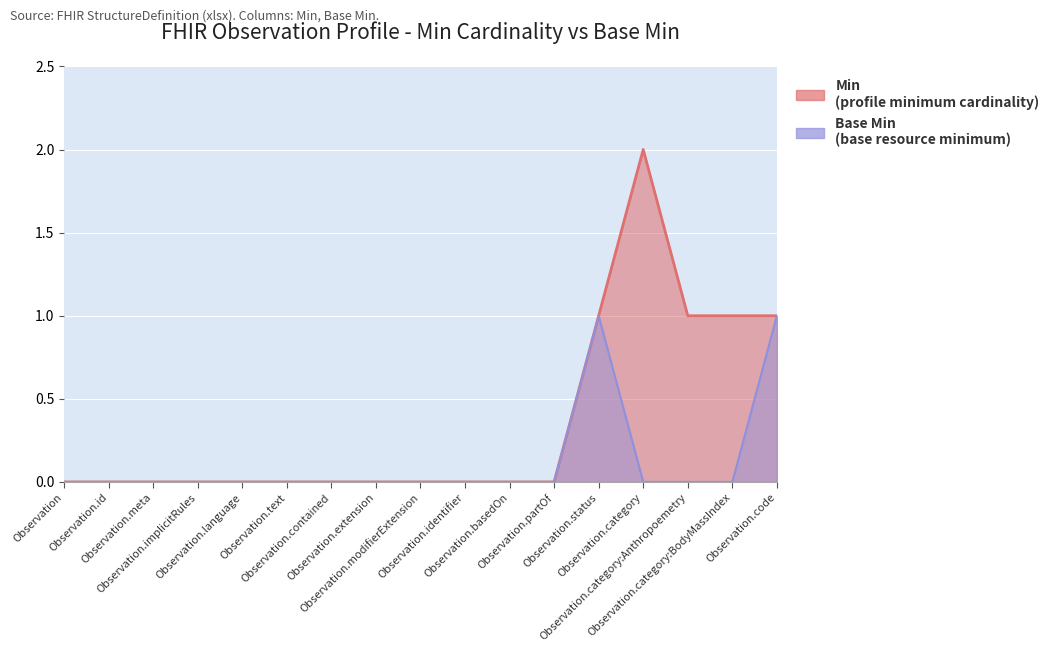

Where is the first local maximum for Base Min?

Observation.status